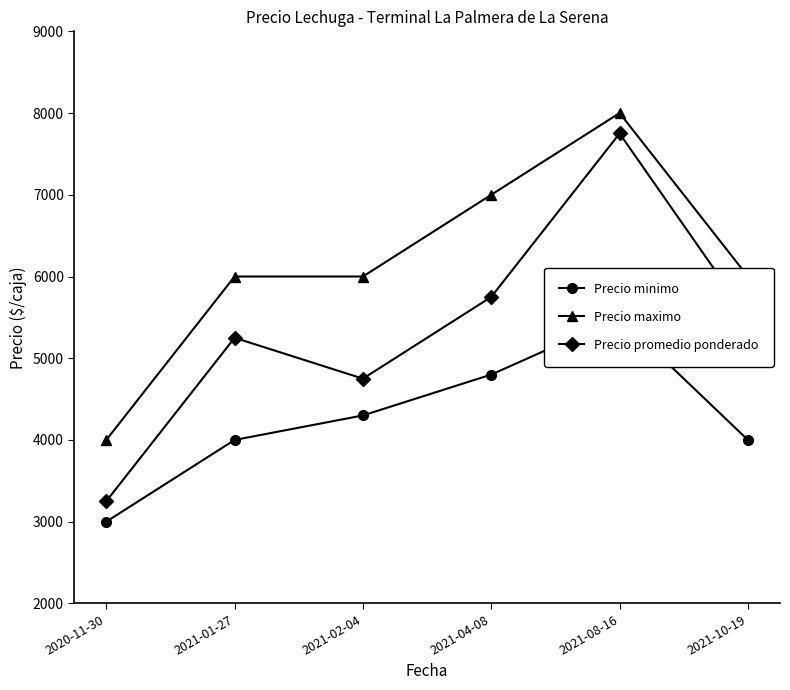

Which series changed the most between 2021-01-27 and 2021-10-19?

Precio promedio ponderado